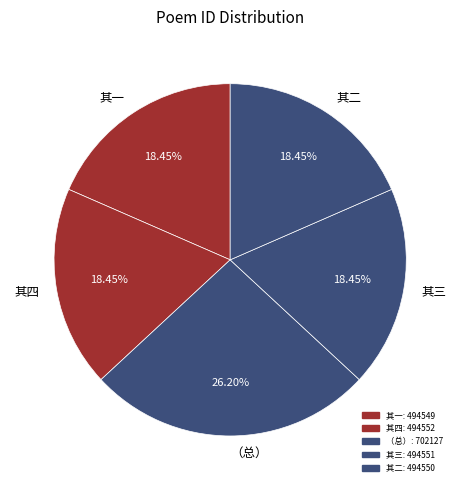

Which slice is the largest?

（总）